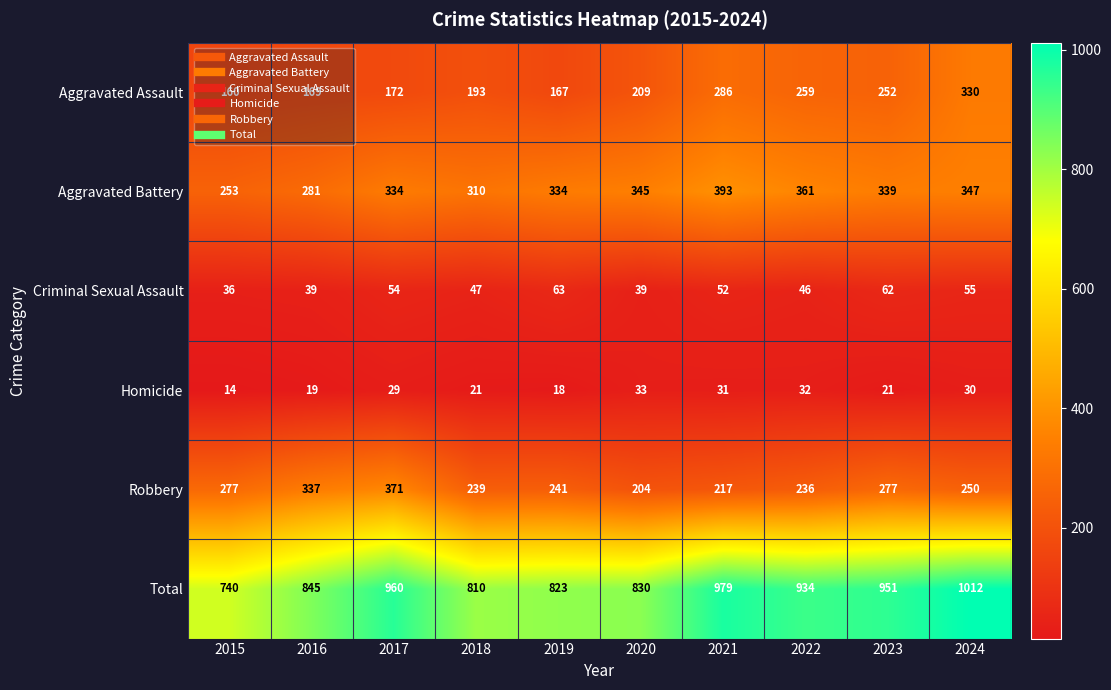

At 2021, list the series in order from smallest to largest.

Homicide, Criminal Sexual Assault, Robbery, Aggravated Assault, Aggravated Battery, Total